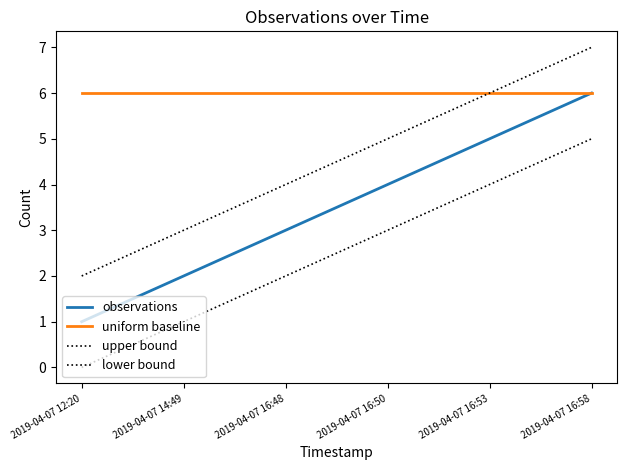

What is the difference between the maximum and minimum values in the lower bound series?

5